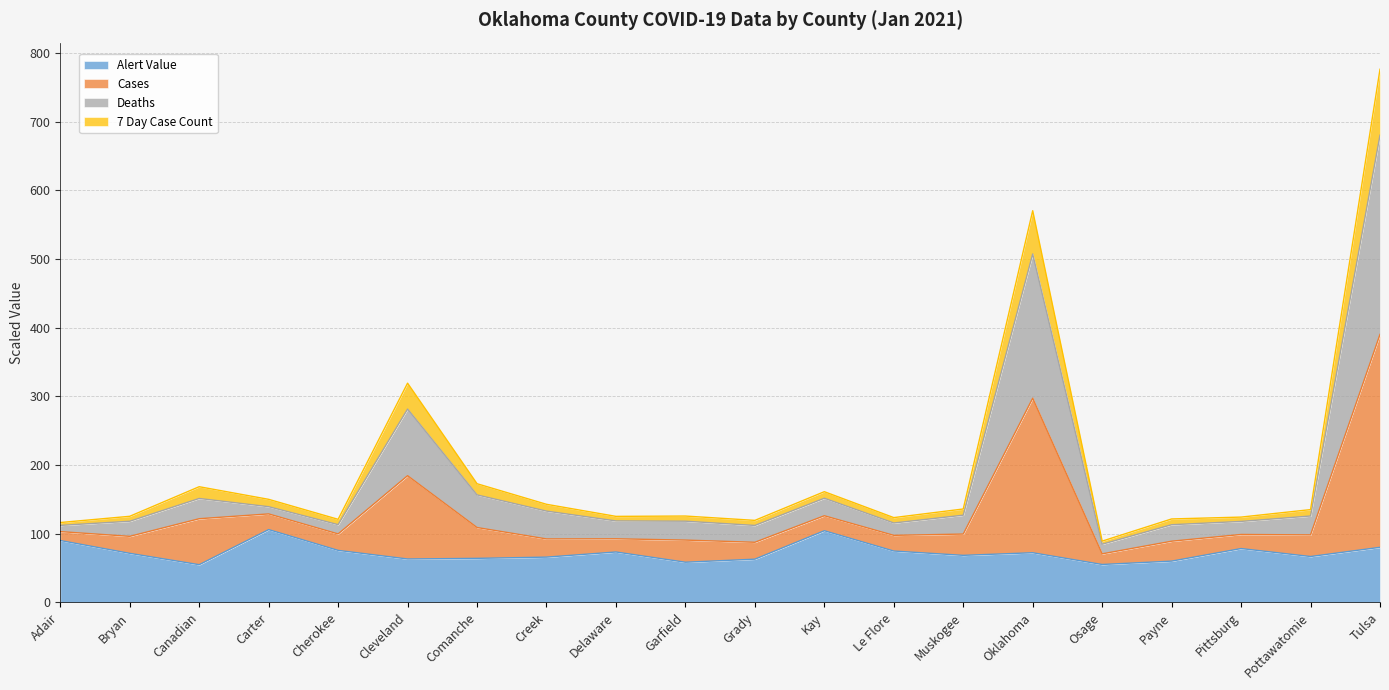

Is it true that Alert Value equals 80.2 at Tulsa?

True